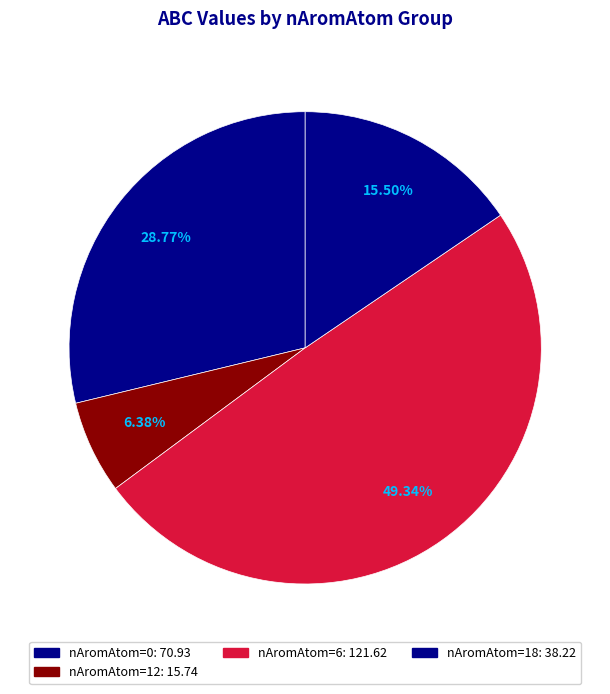

How many segments does this pie chart have?

4